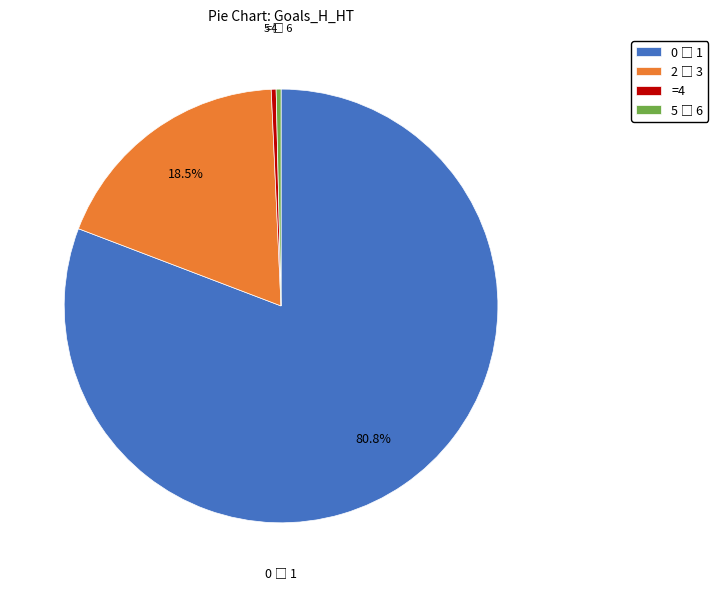

Does any single category account for the majority?

Yes